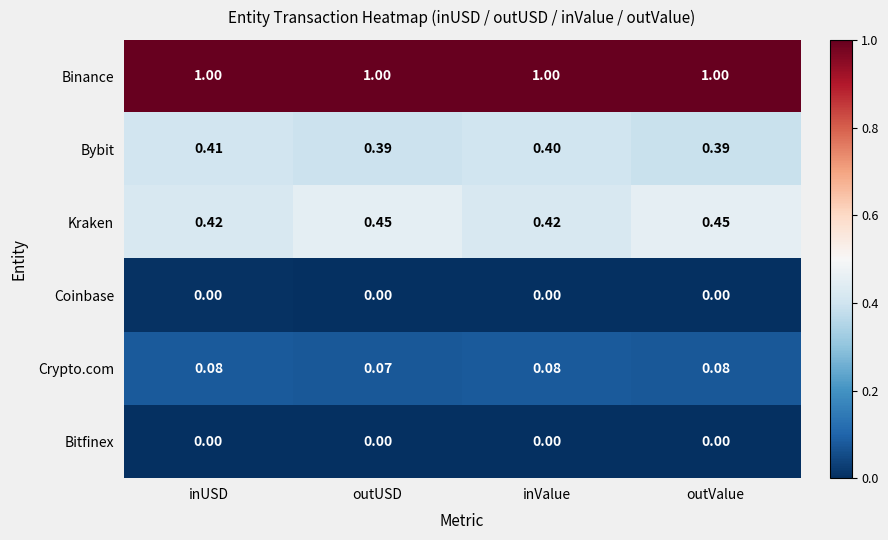

Which series has the largest range (max minus min)?

Kraken